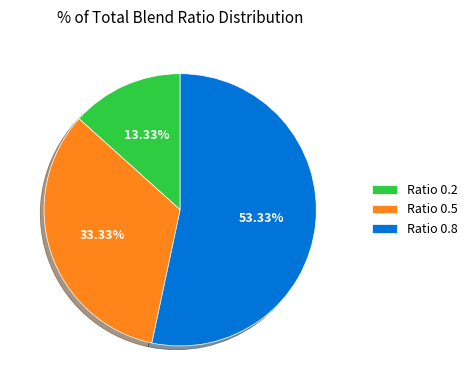

Which category has the smallest portion of the pie?

Ratio 0.2